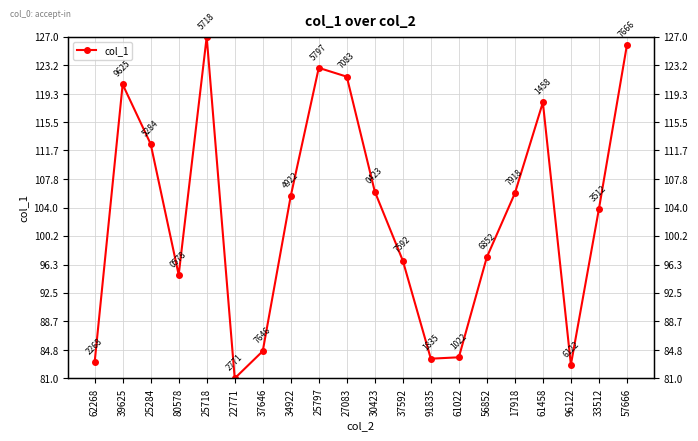

Reading left to right, extract all data points from this chart.

83.2	120.6	112.6	94.9	127.0	81.0	84.7	105.6	122.8	121.6	106.2	96.9	83.7	83.8	97.3	105.9	118.2	82.8	103.8	125.9